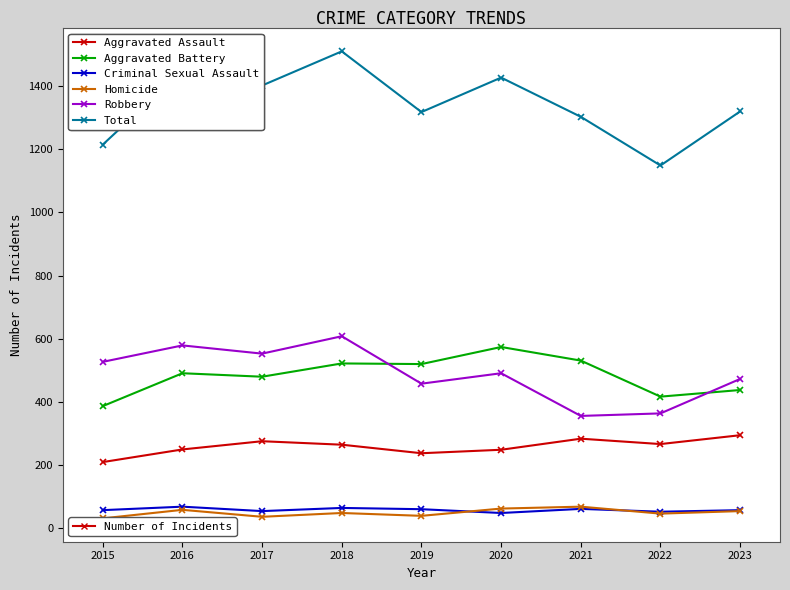

Does the chart have visible grid lines?

No